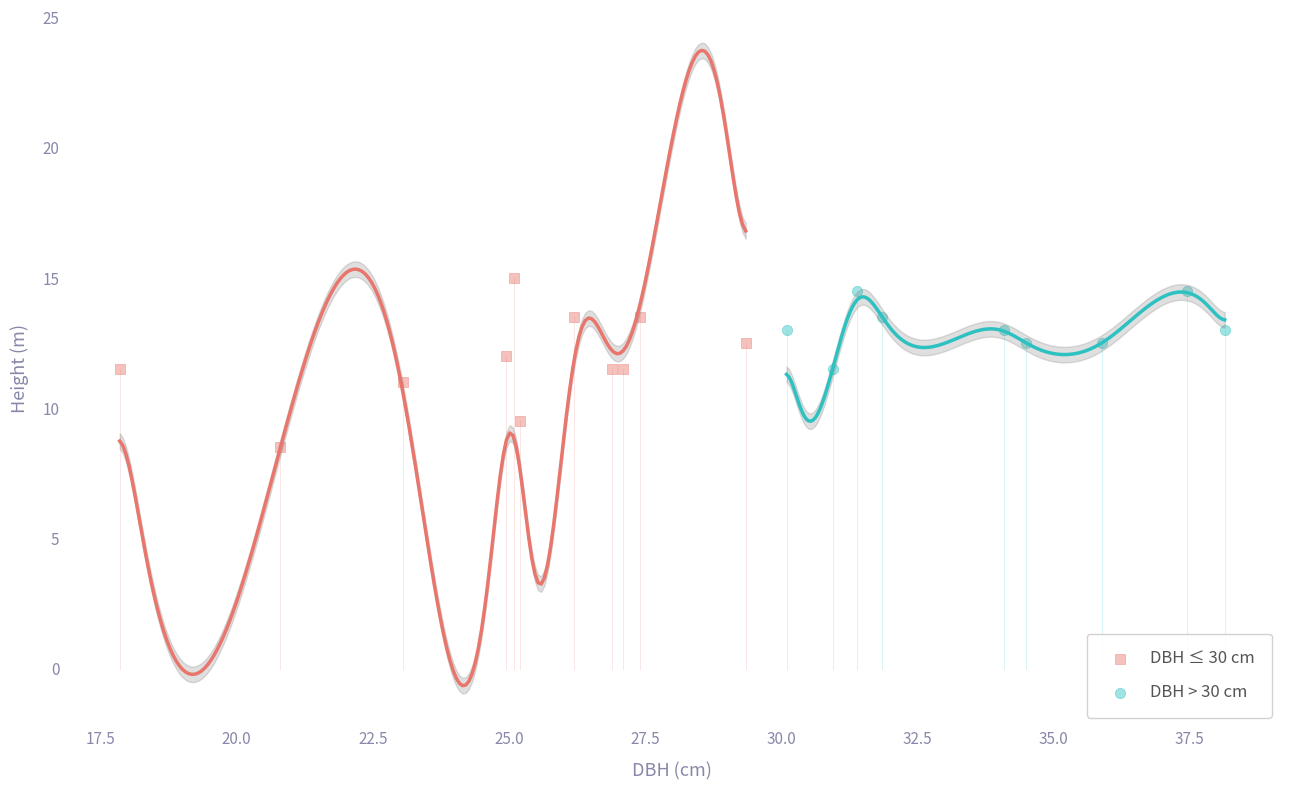

Which series reaches the minimum Y coordinate?

DBH ≤ 30 cm